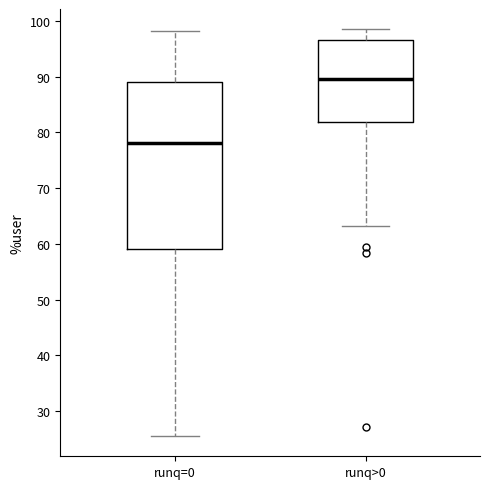

Which box is the tallest, from its lower edge to its upper edge?

runq=0